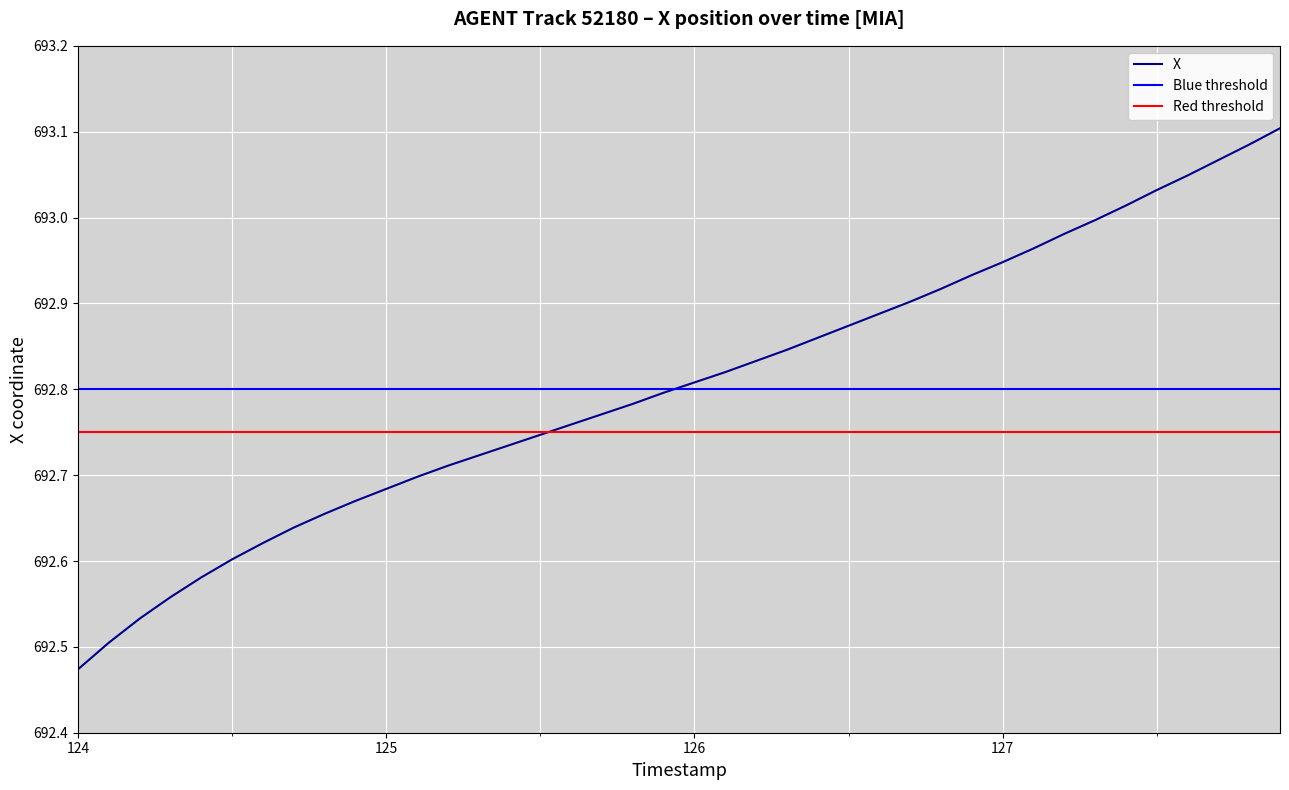

The value of X at 126 is 1156.7. True or false?

False